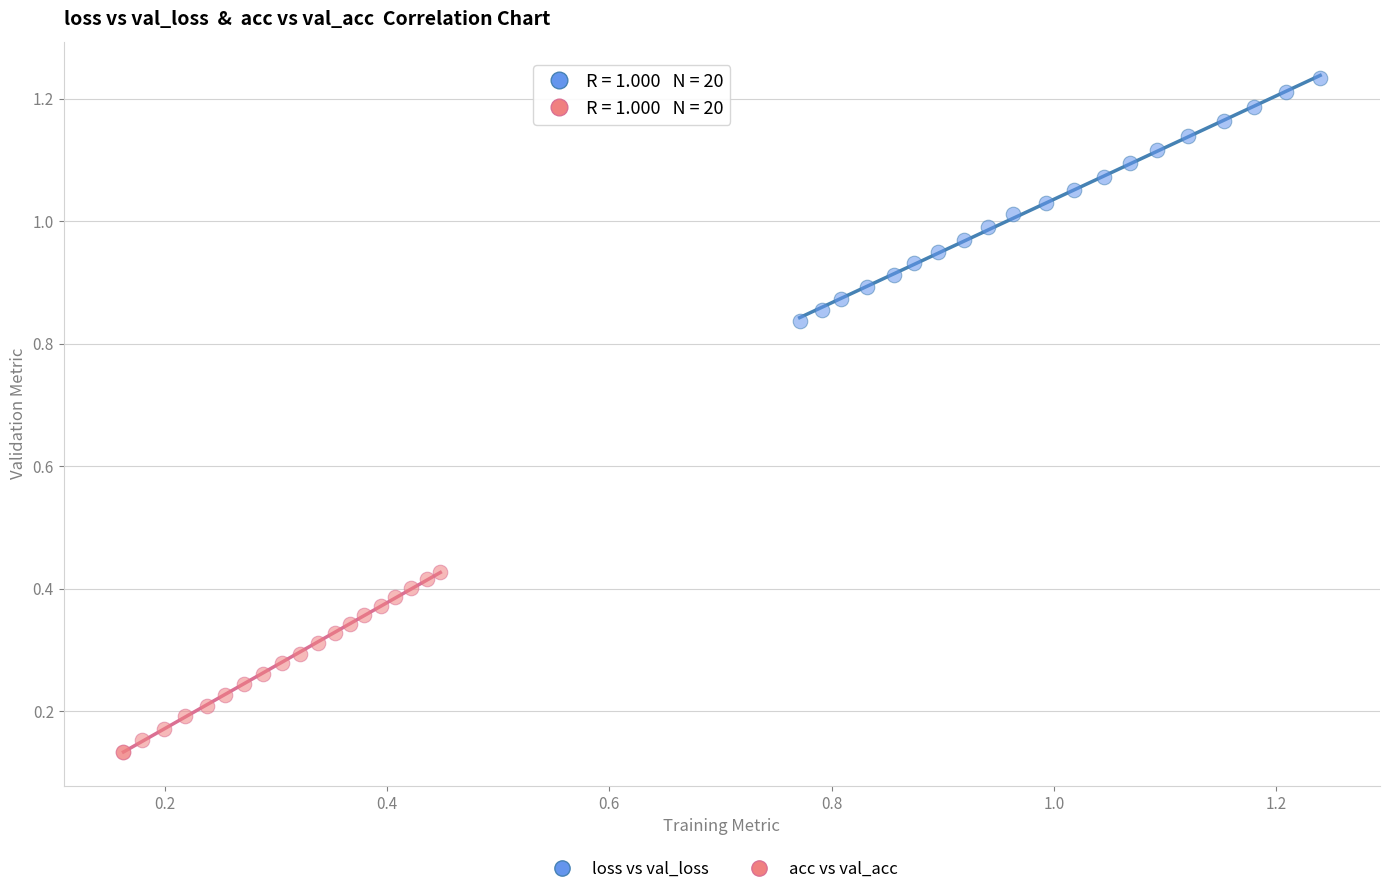

Which series has the largest Y range (max minus min)?

loss vs val_loss